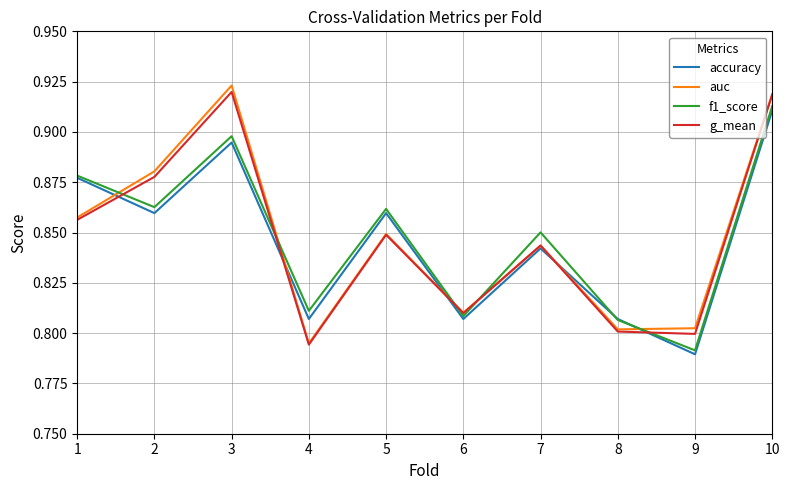

What are all the series names shown in the legend?

accuracy, auc, f1_score, g_mean